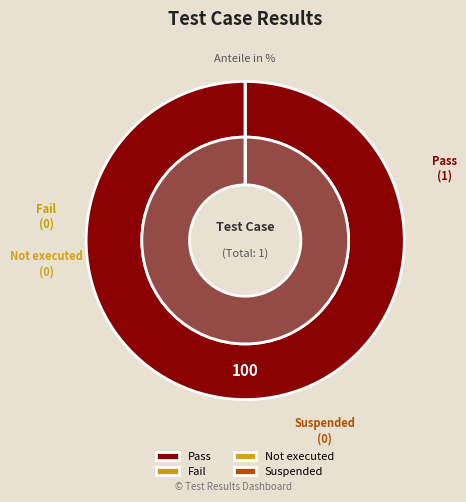

How many segments does this pie chart have?

4